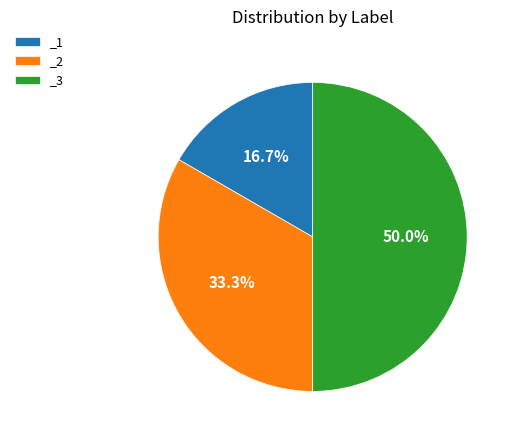

What percentage is the _2 slice, to the nearest percent?

33%